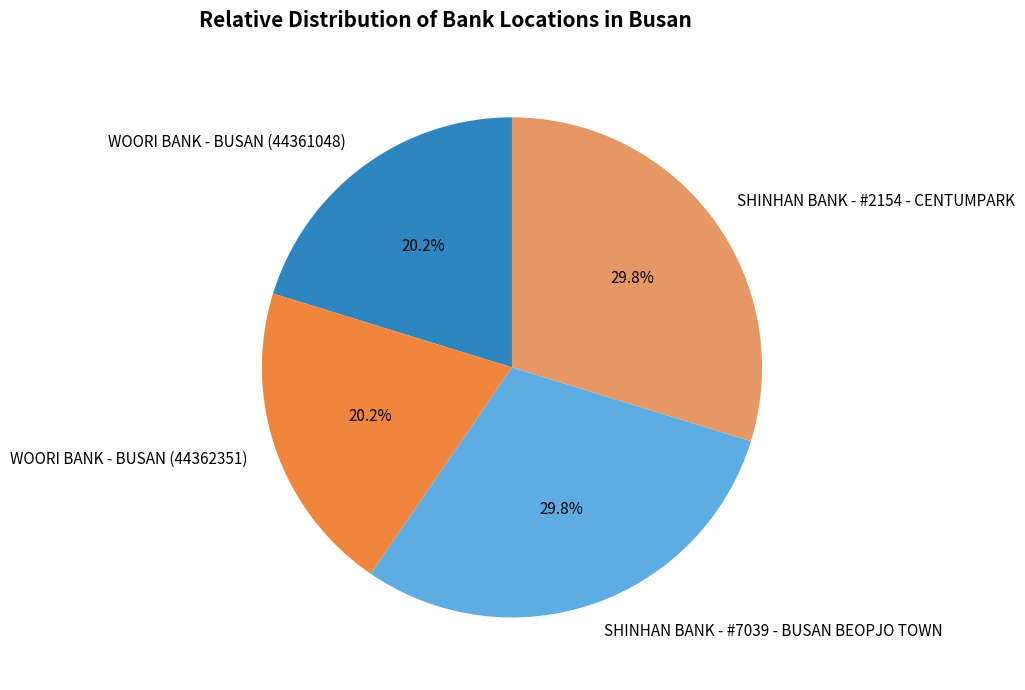

Is there any slice that represents more than half of the pie?

No